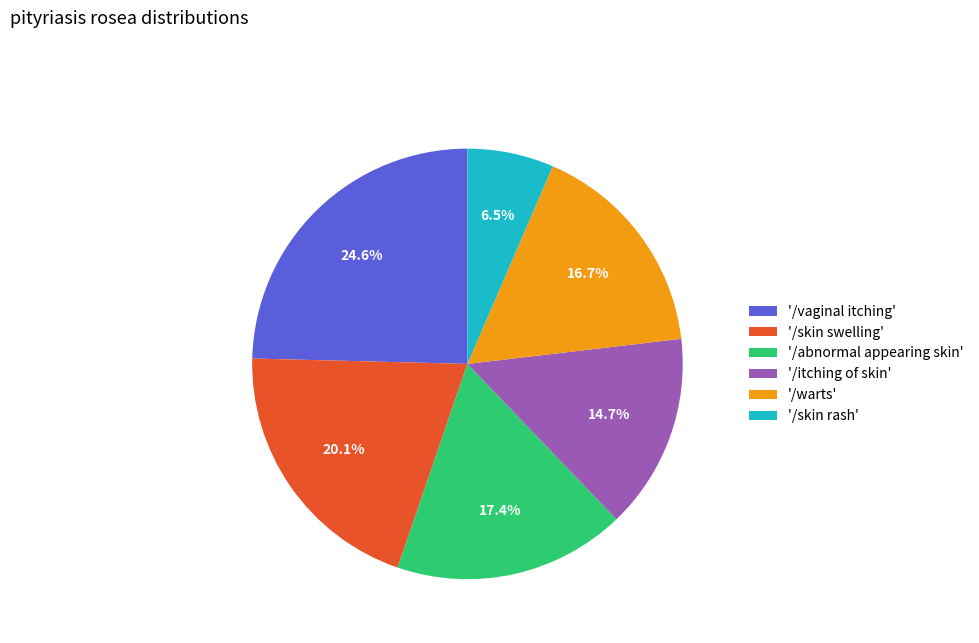

Which has a higher value, '/abnormal appearing skin' or '/itching of skin'?

'/abnormal appearing skin'